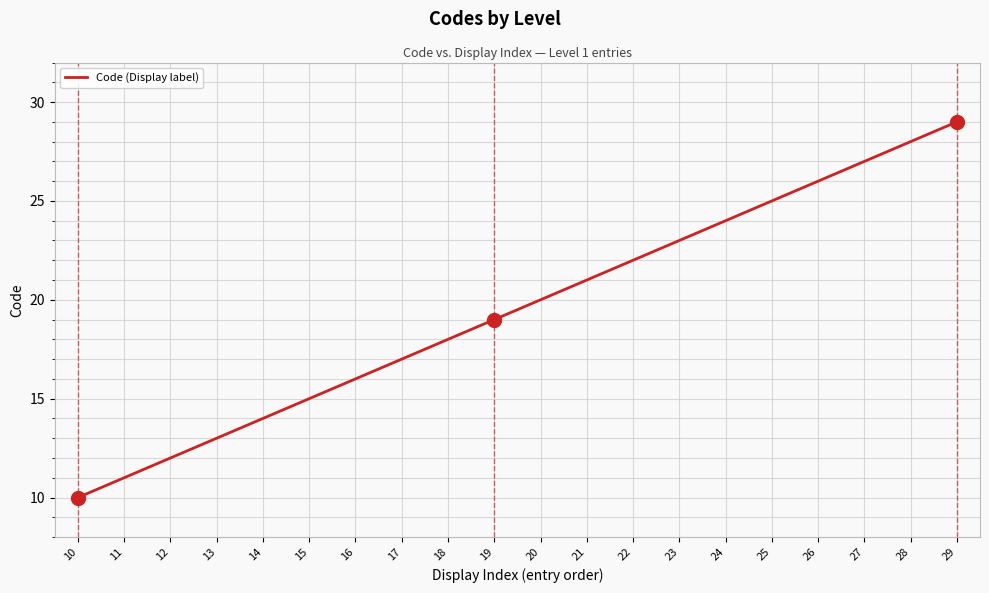

What is the sum of all values?

390